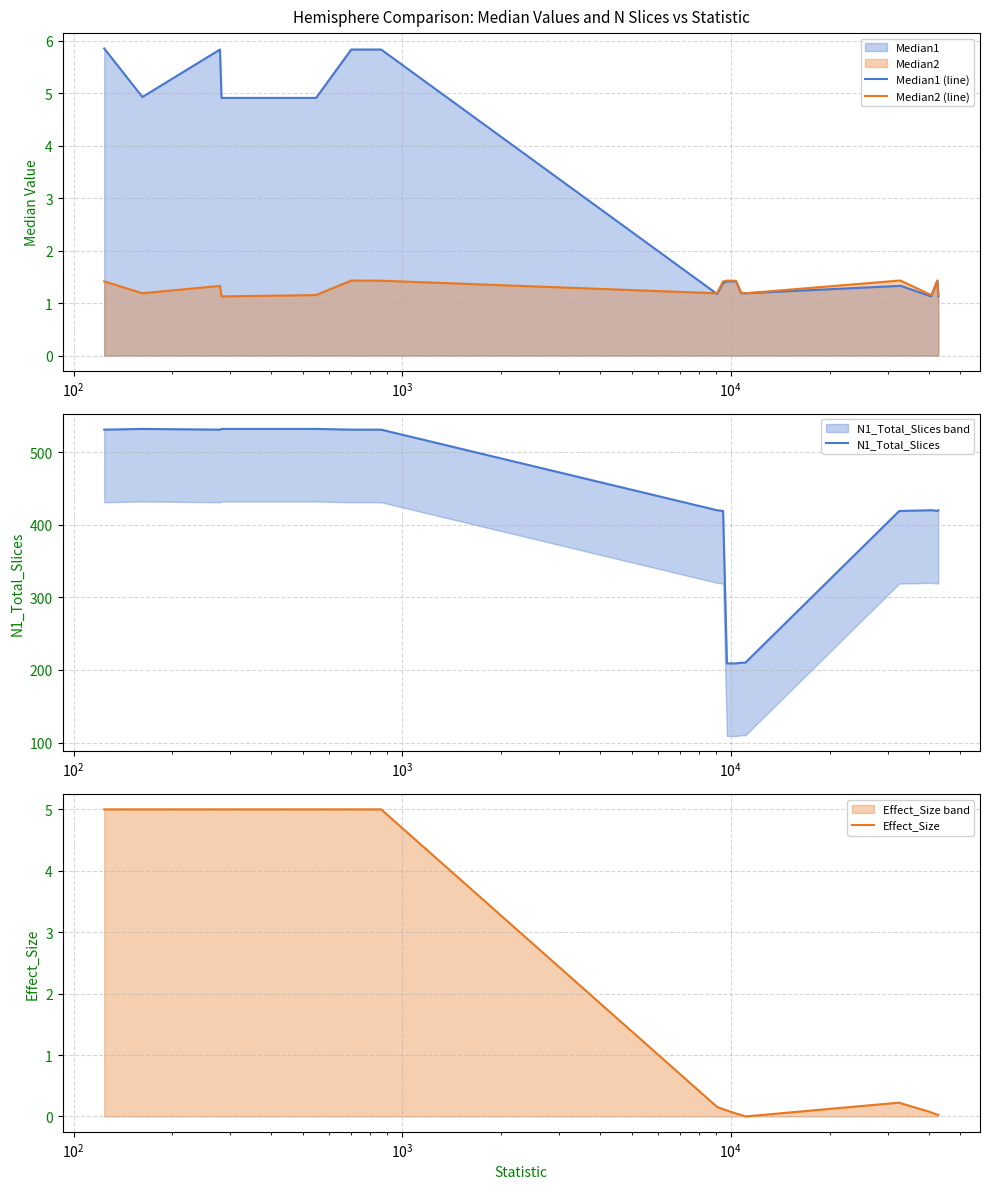

What is the maximum value for Effect_Size?

5.0